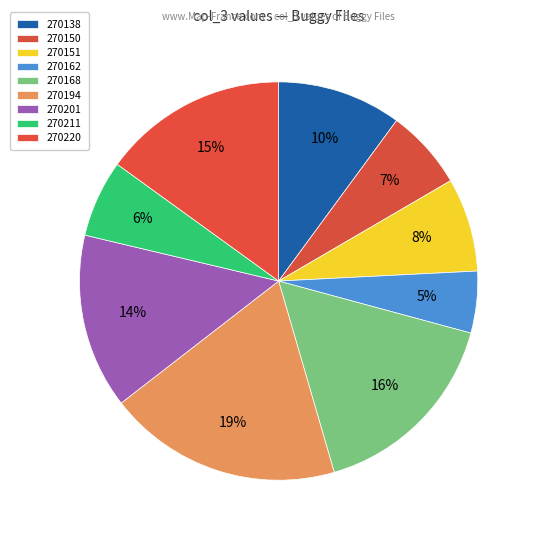

How many slices are in this pie chart?

9